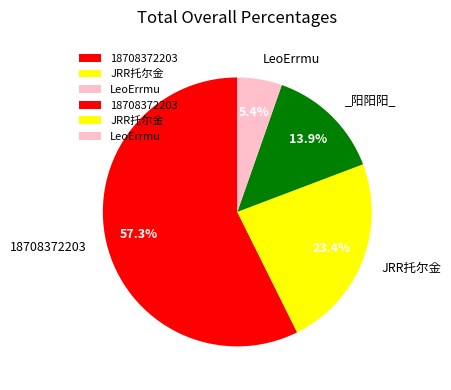

Is there a majority slice in this chart?

Yes